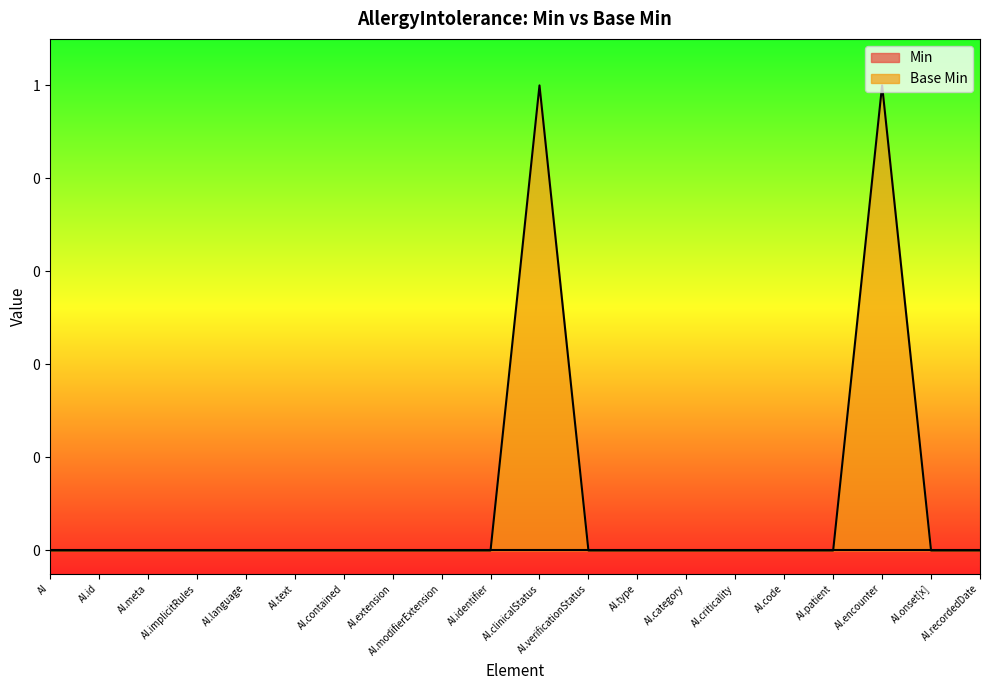

List the labels in order of value, largest first.

AI.clinicalStatus, AI.encounter, AI, AI.id, AI.meta, AI.implicitRules, AI.language, AI.text, AI.contained, AI.extension, AI.modifierExtension, AI.identifier, AI.verificationStatus, AI.type, AI.category, AI.criticality, AI.code, AI.patient, AI.onset[x], AI.recordedDate